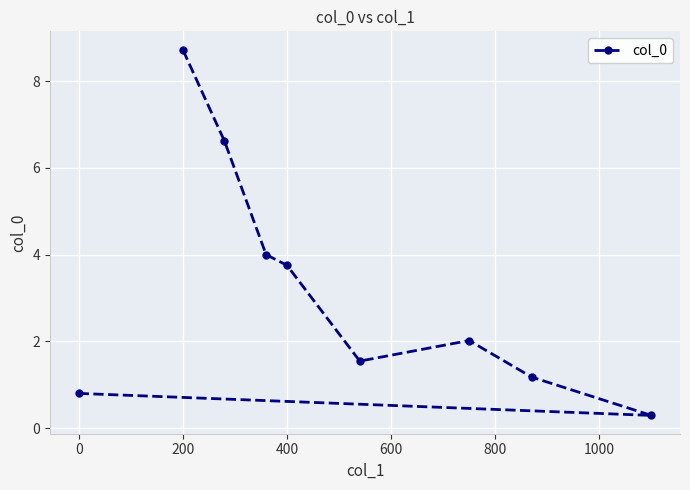

What is the average value?

3.2